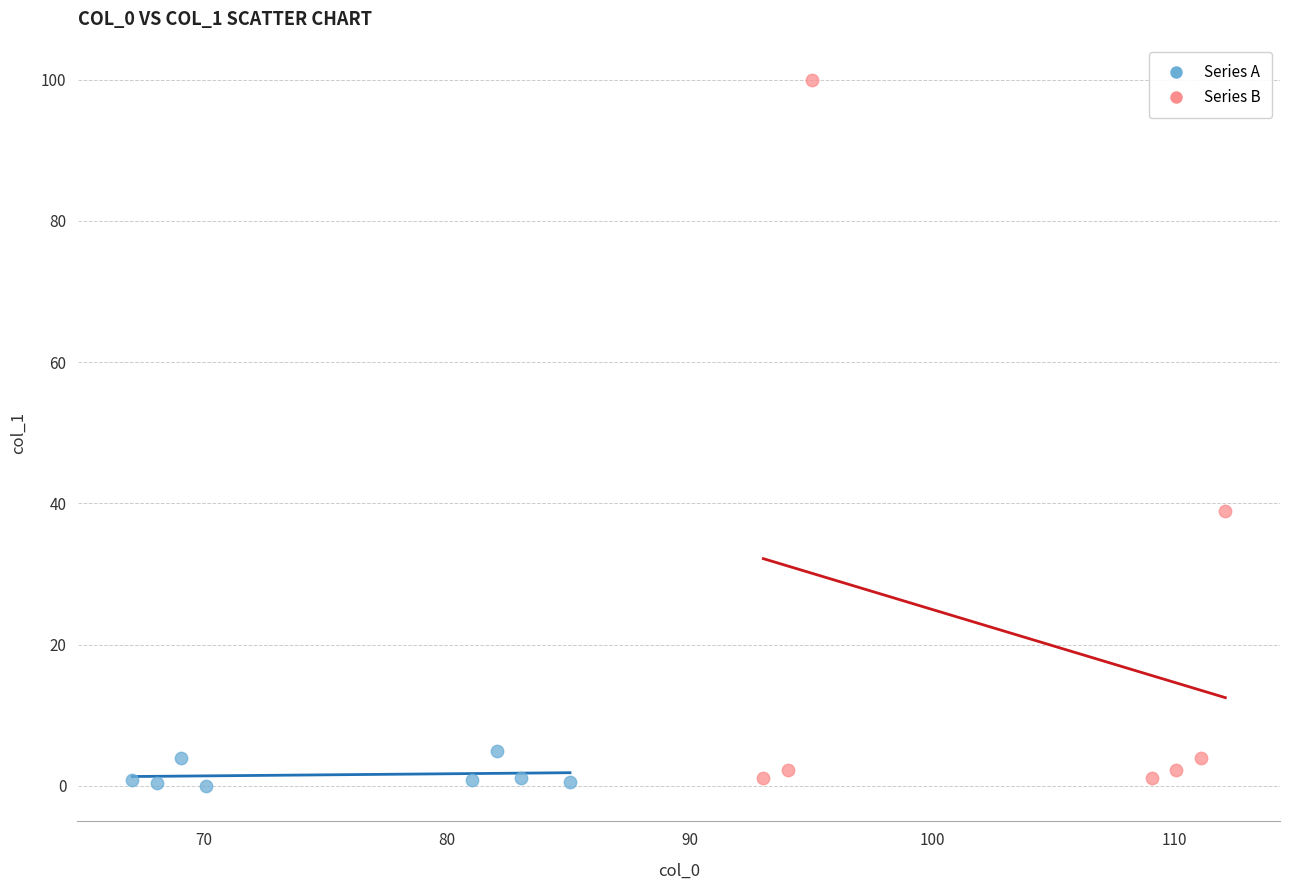

What are all the series names shown in the legend?

Series A, Series B